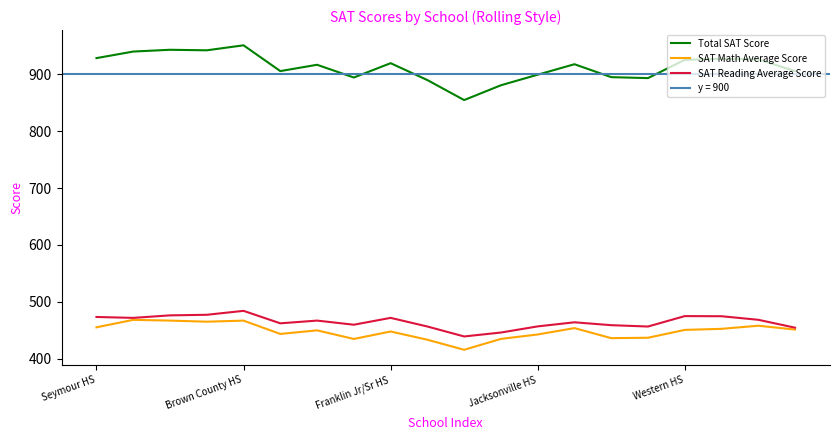

At which label does SAT Math Average Score reach its minimum?

10